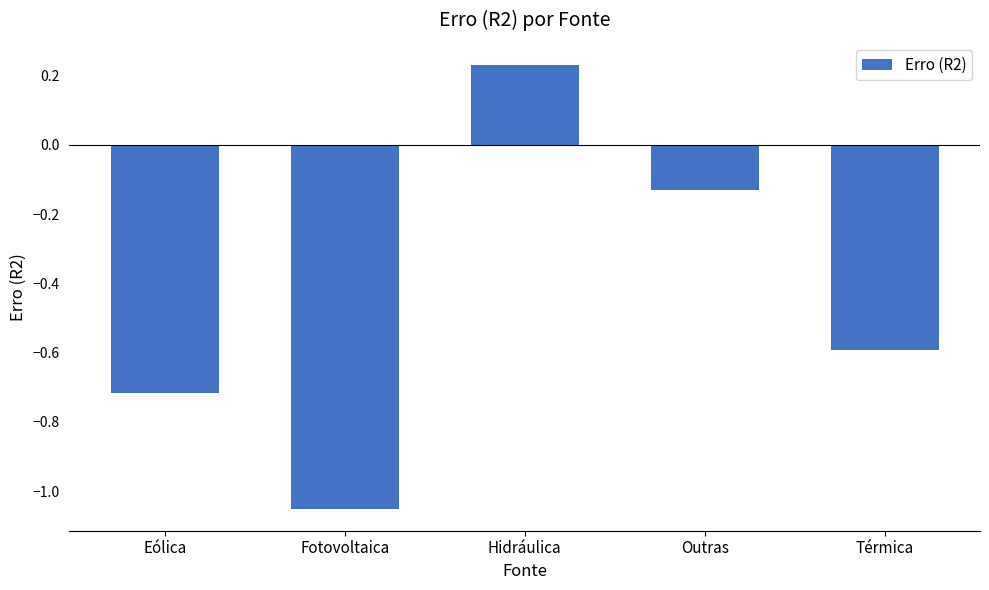

What is the difference between the maximum and minimum values?

1.3